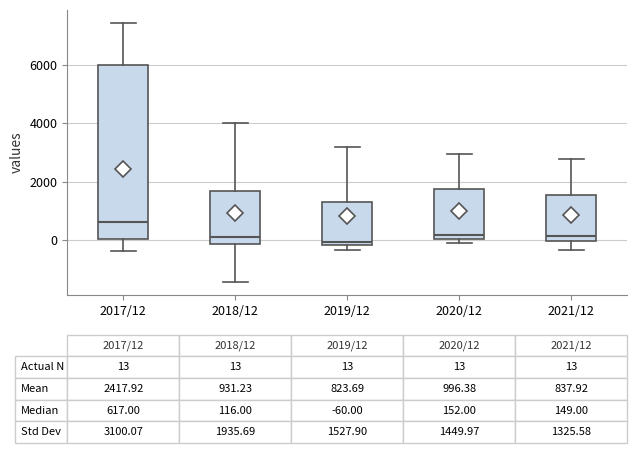

Comparing the boxes themselves (not the whiskers), which one is the tallest?

2017/12